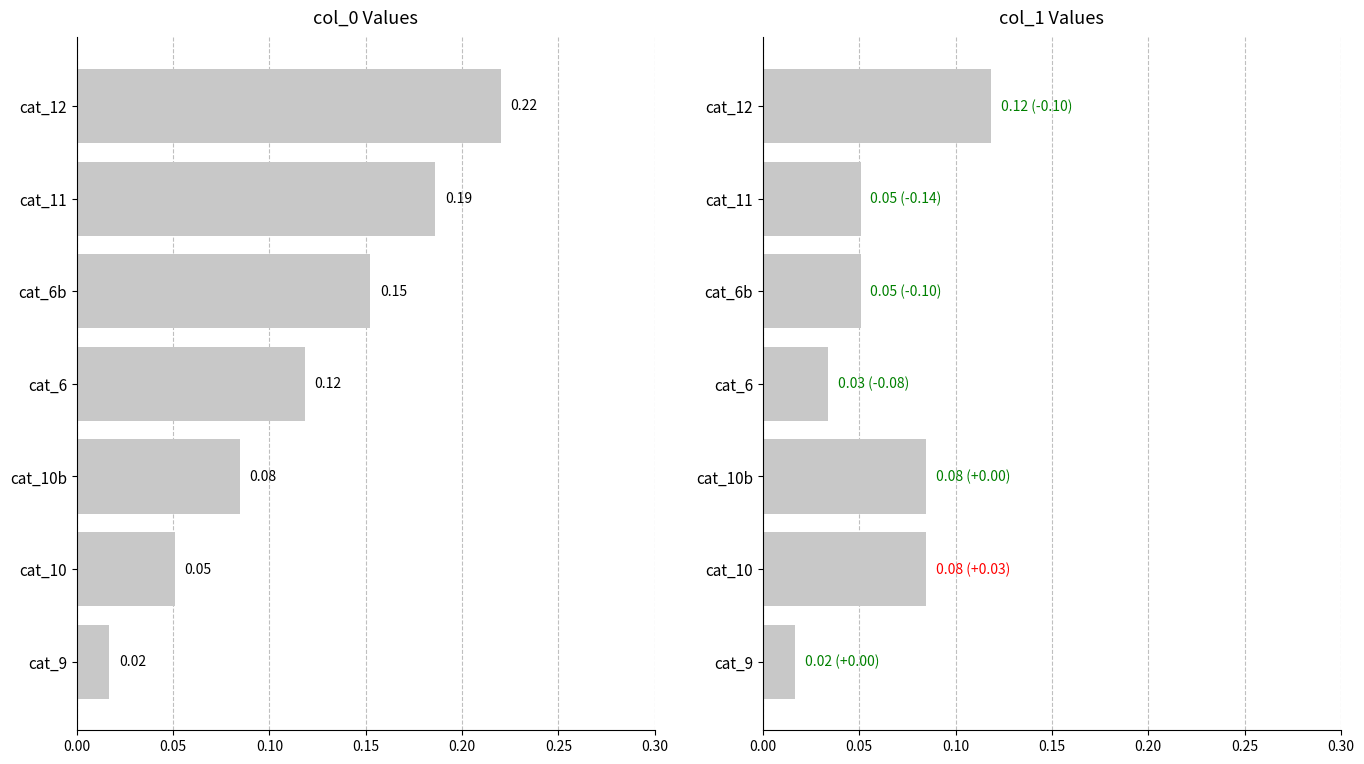

What are all the series names shown in the legend?

col_0, col_1